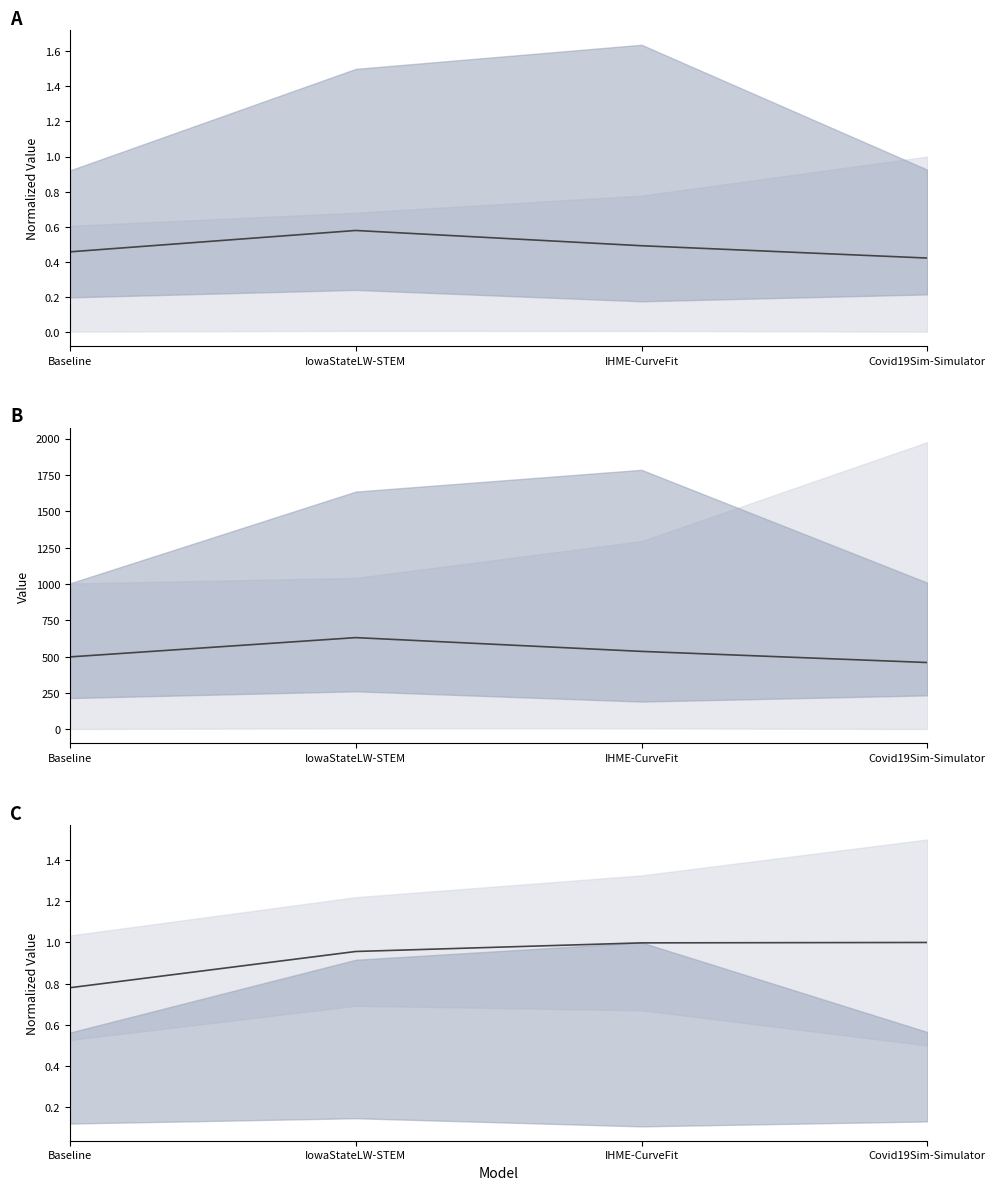

What is the approximate value of mean (norm) at Baseline?

0.8